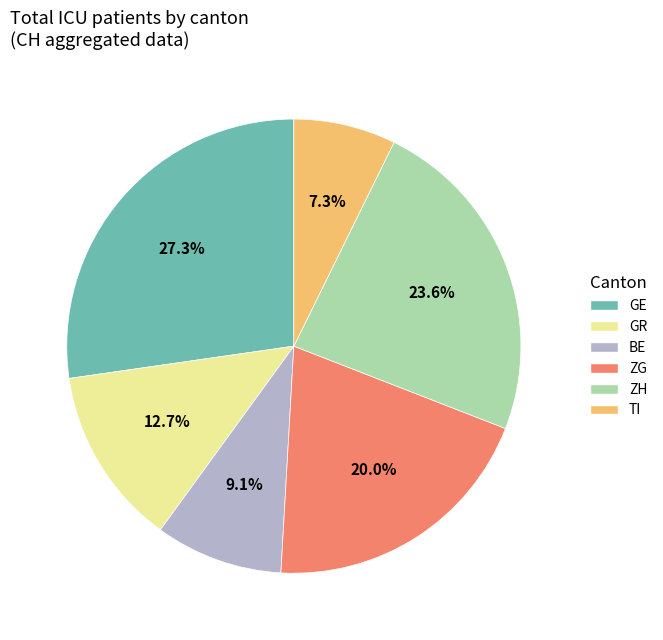

Is there any slice that represents more than half of the pie?

No